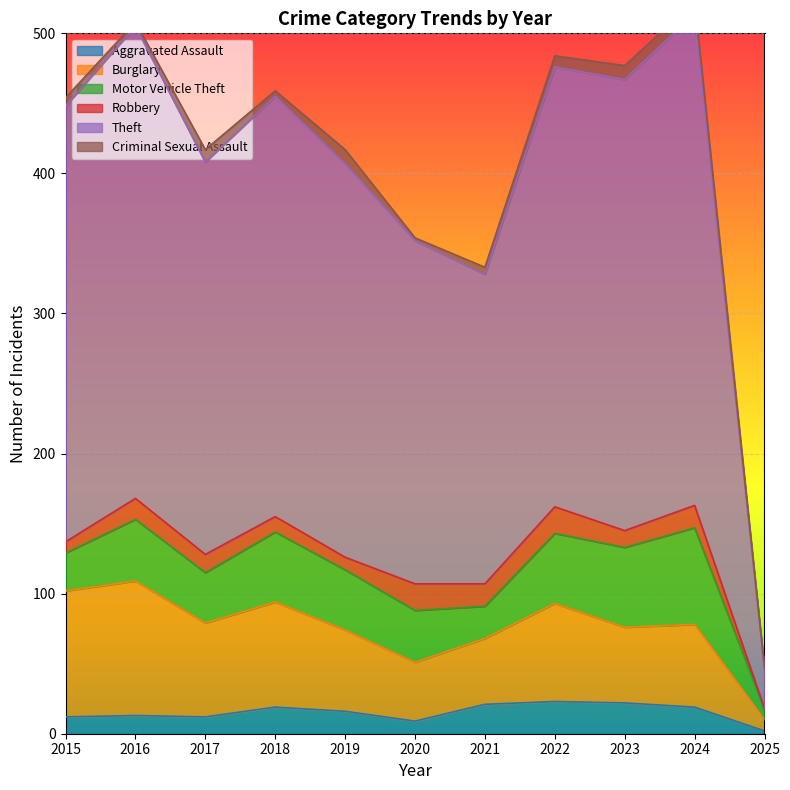

Which label corresponds to the largest value in the chart?

2024